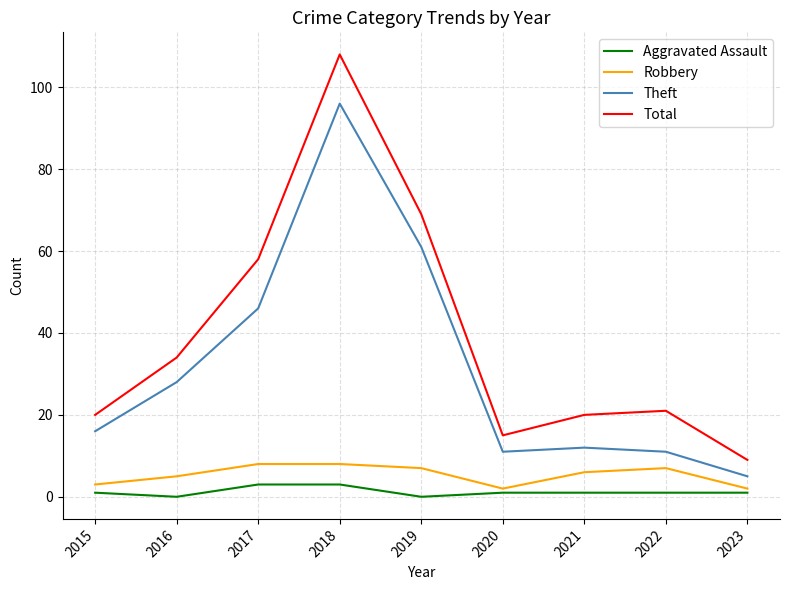

What is the lowest value of the Total series?

9